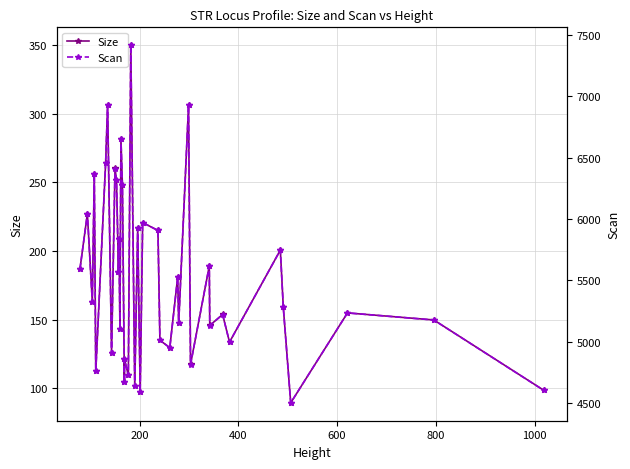

True or false: Size has more than 0 interior local peaks.

True